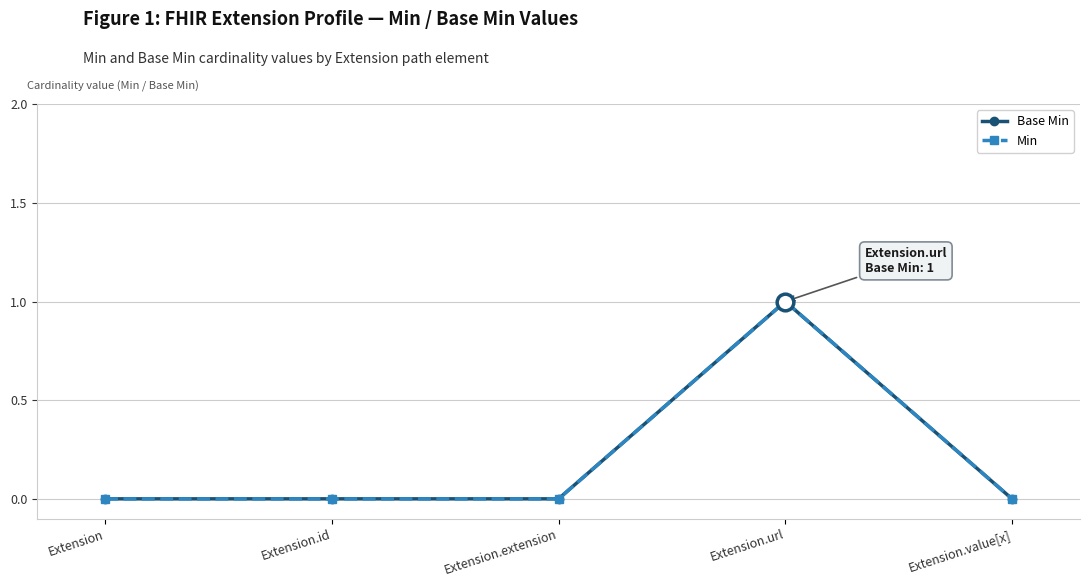

True or false: Base Min and Min intersect in this chart.

False